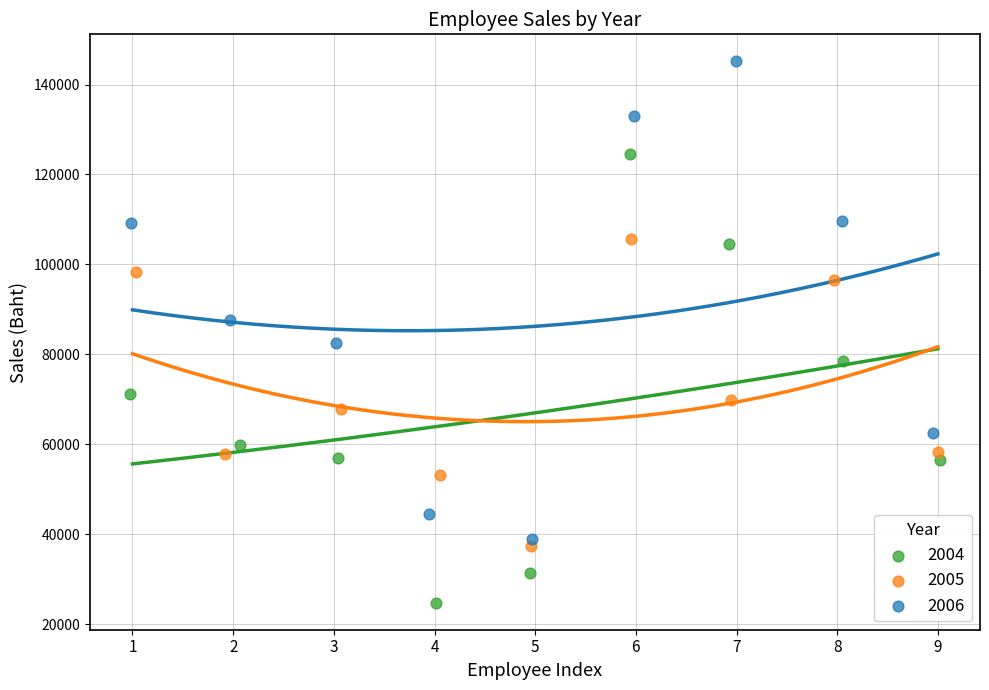

What are all the series names shown in the legend?

2004, 2005, 2006